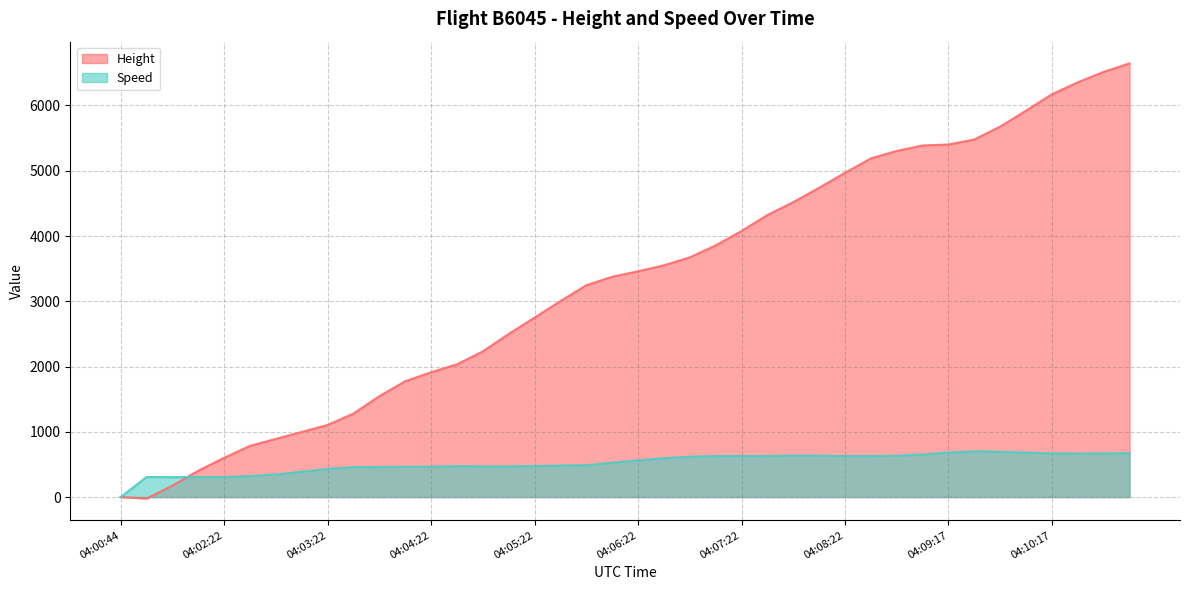

True or false: Height has more than 1 points higher than both neighbors.

False